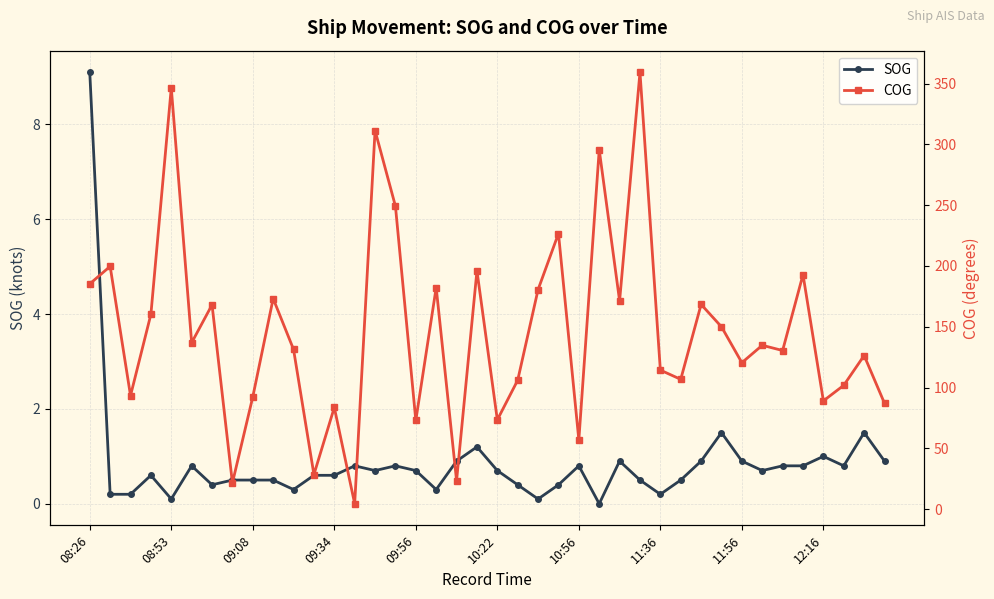

Does the chart have visible grid lines?

Yes